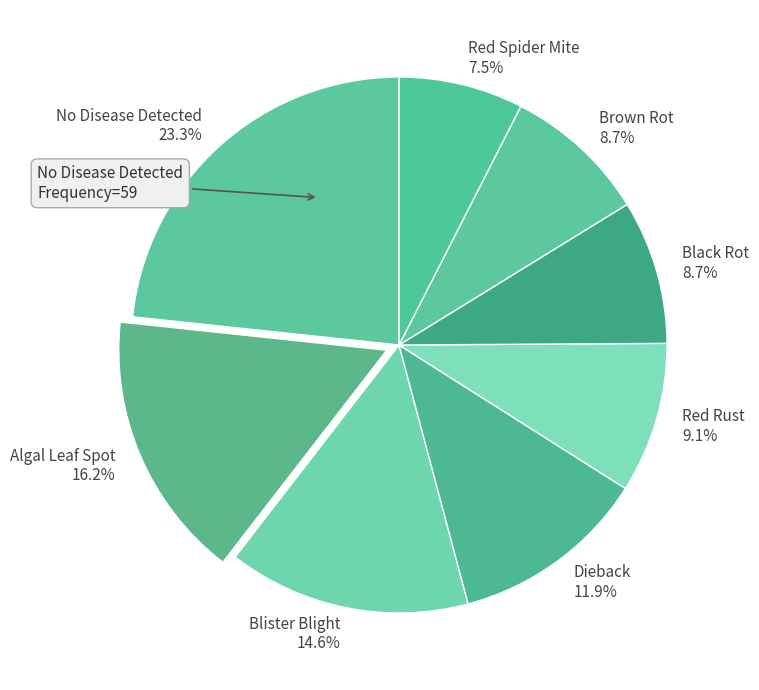

To the nearest percent, what is the difference between the largest and smallest slice percentages?

16%